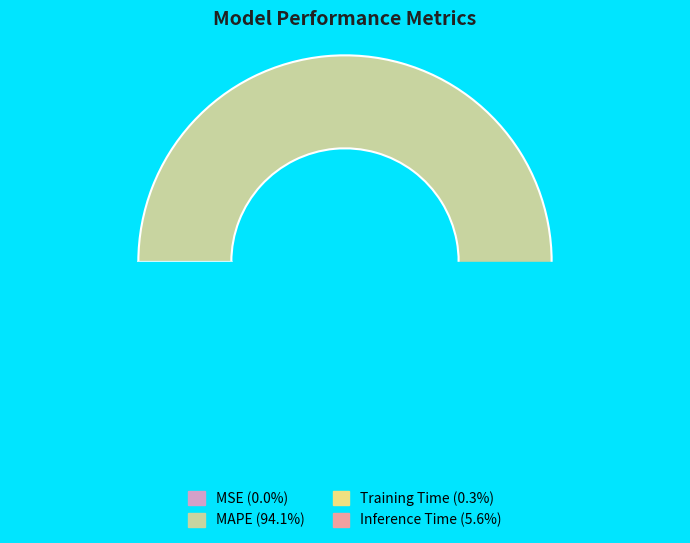

Which slice is the largest?

MAPE